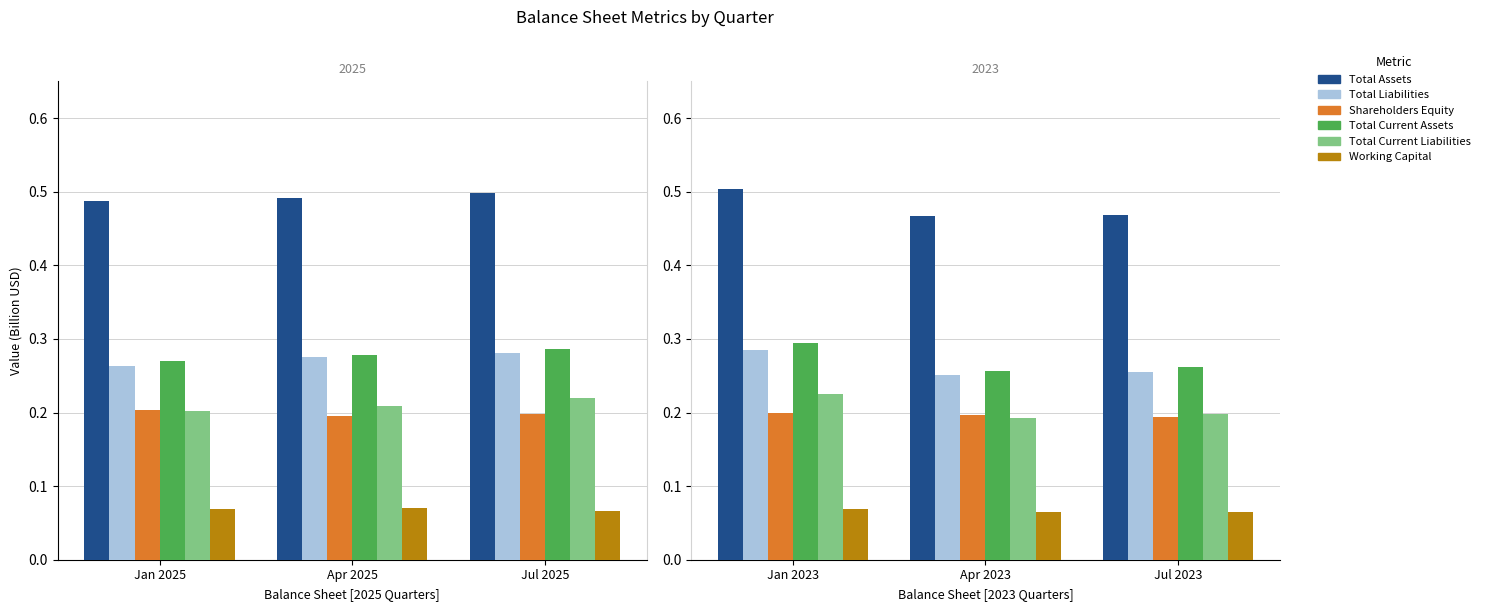

At Jul 2023, list the series in order from largest to smallest.

Total Assets, Total Current Assets, Total Liabilities, Total Current Liabilities, Shareholders Equity, Working Capital